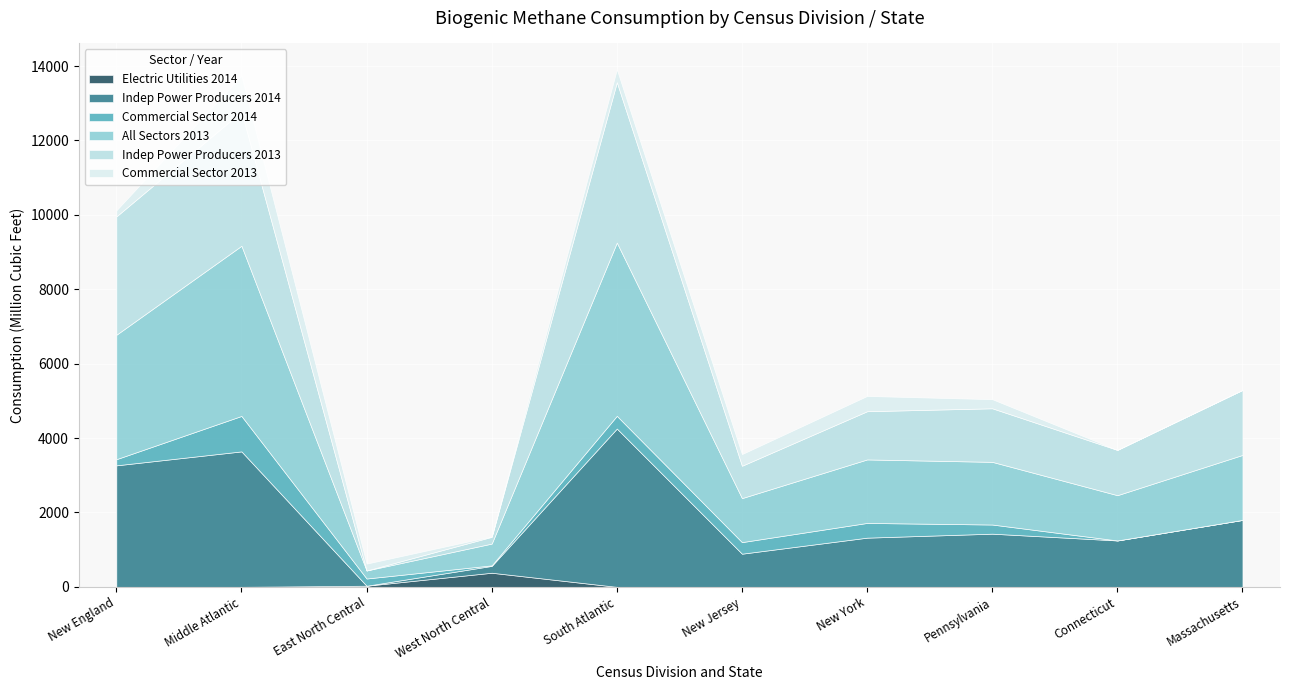

At which category does the chart reach its minimum across all series?

New England